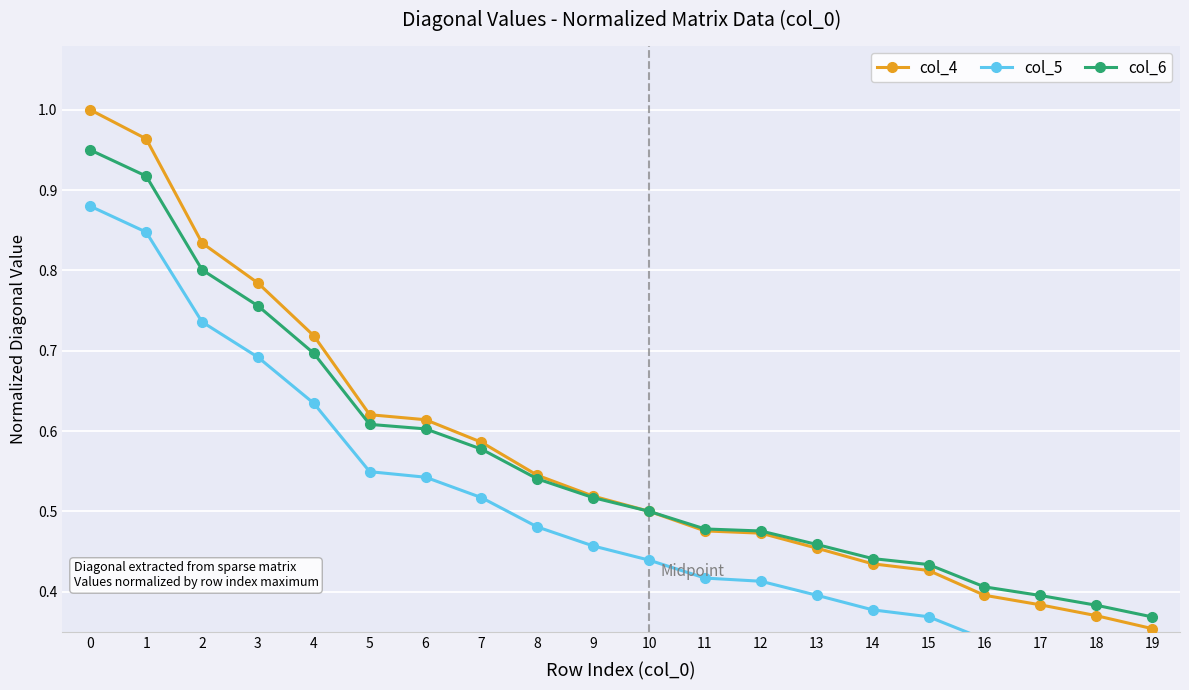

What are all the series names shown in the legend?

col_4, col_5, col_6